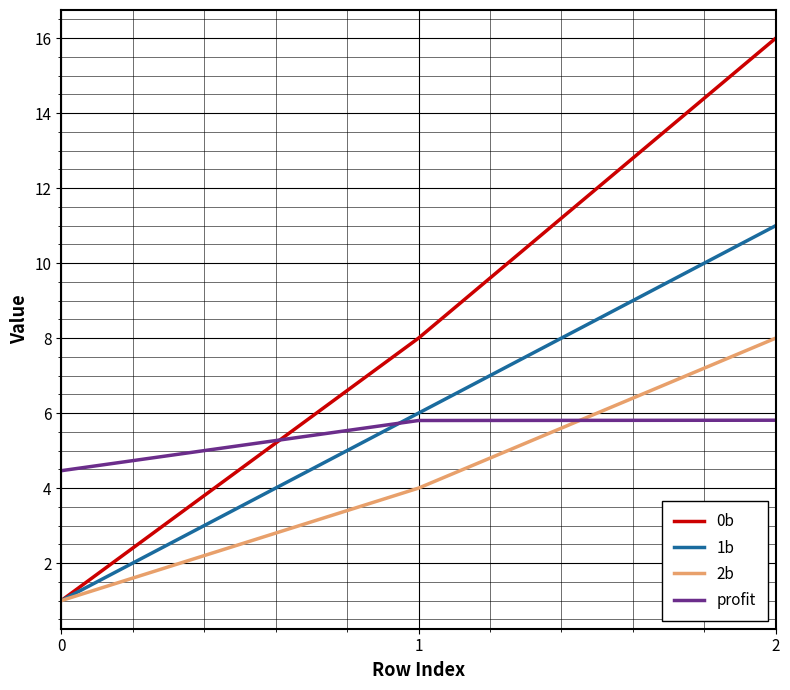

Is this an area chart (filled region under the line)?

No